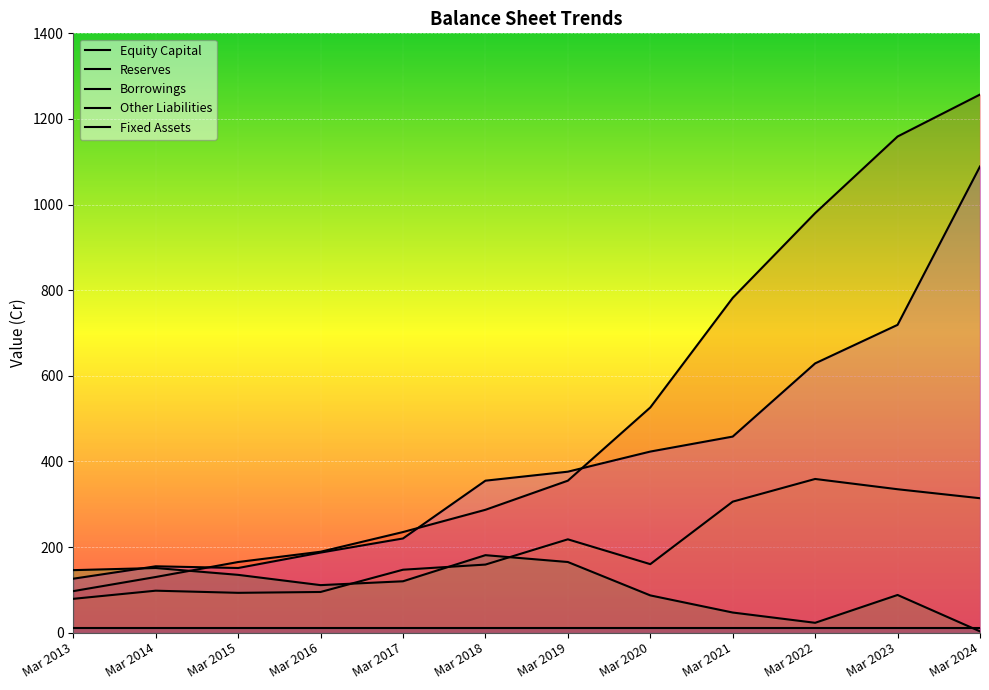

Which series has the widest spread of values?

Reserves